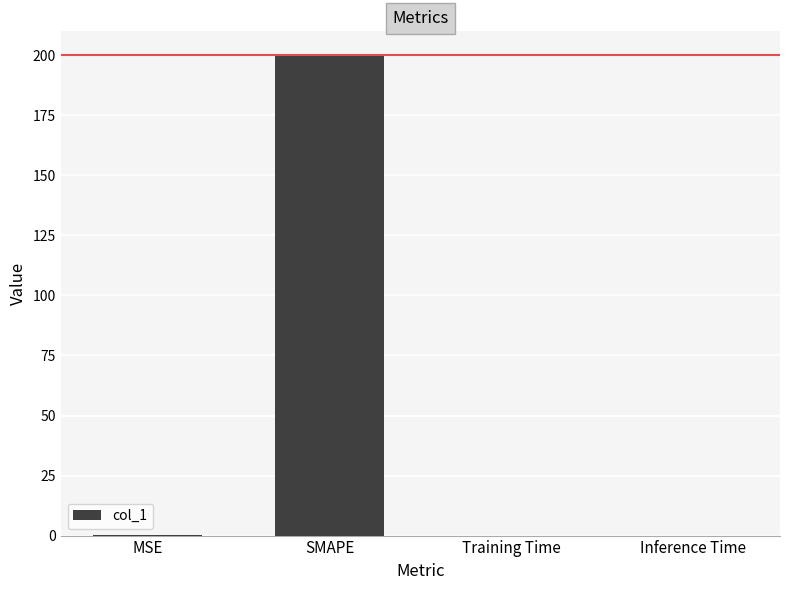

What is the sum of all values?

200.4